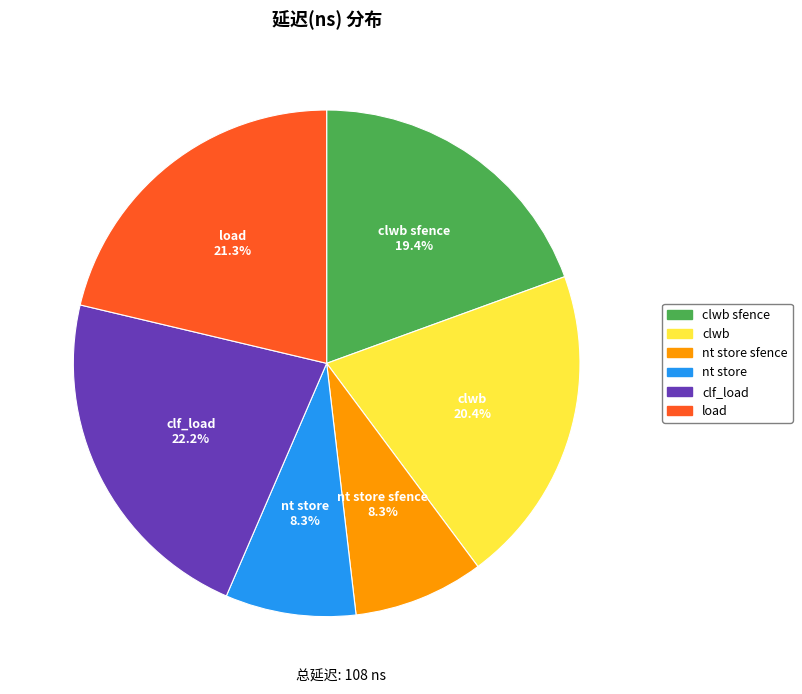

Is there a majority slice in this chart?

No